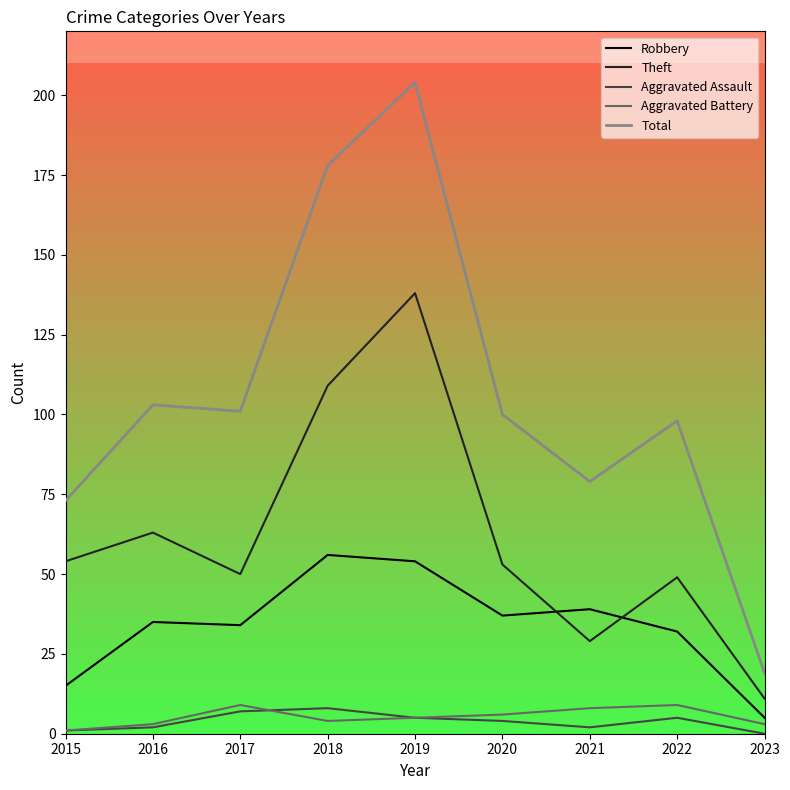

At which label does Total reach its peak?

2019